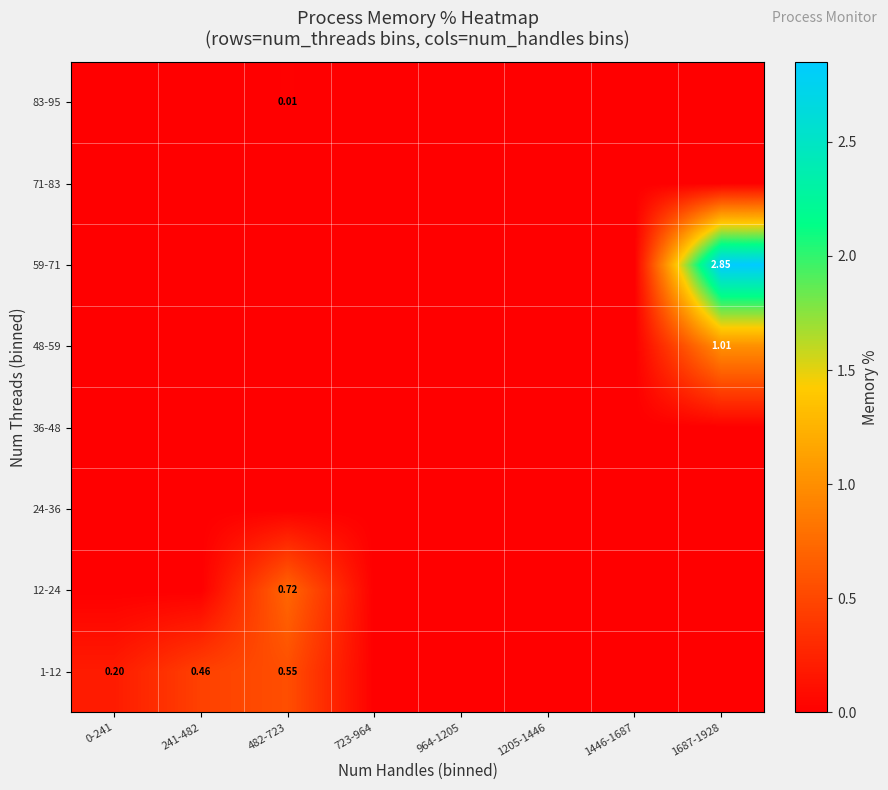

Which has a higher value, 1205-1446 or 0-241?

0-241